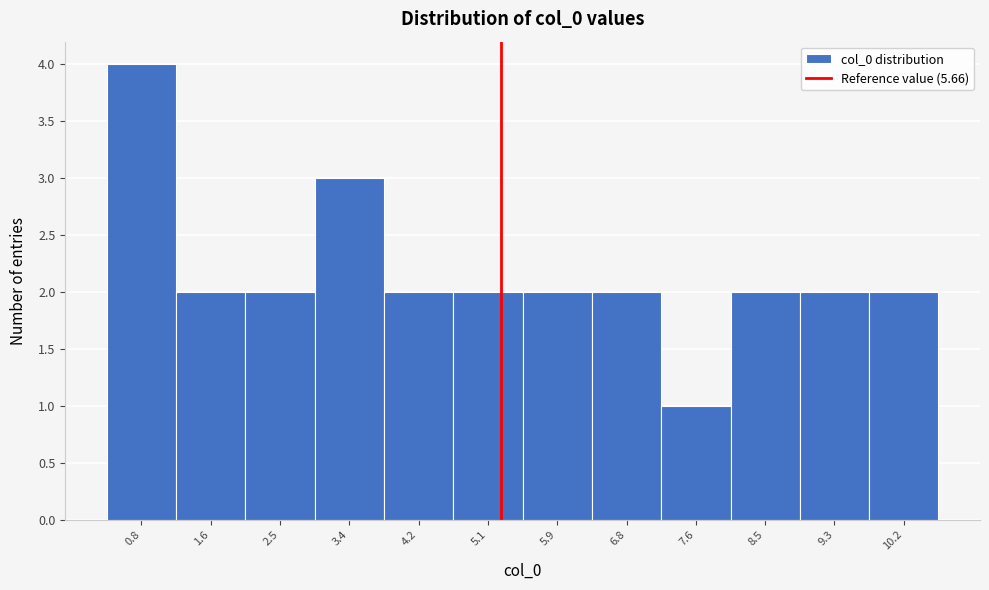

Reading left to right, what are all the values shown in this chart?

0.8=4	1.6=2	2.5=2	3.4=3	4.2=2	5.1=2	5.9=2	6.8=2	7.6=1	8.5=2	9.3=2	10.2=2